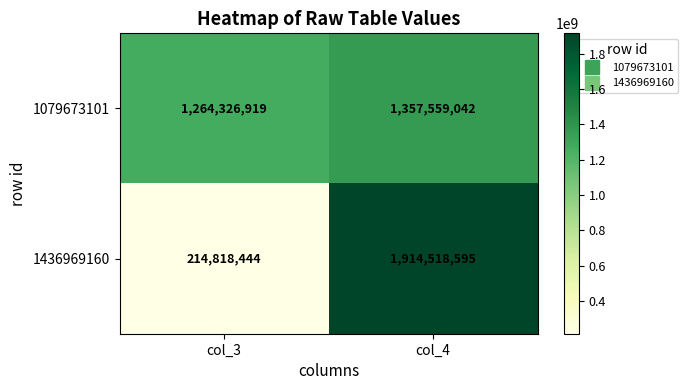

What value does the 1436969160 series have at col_3?

214818444